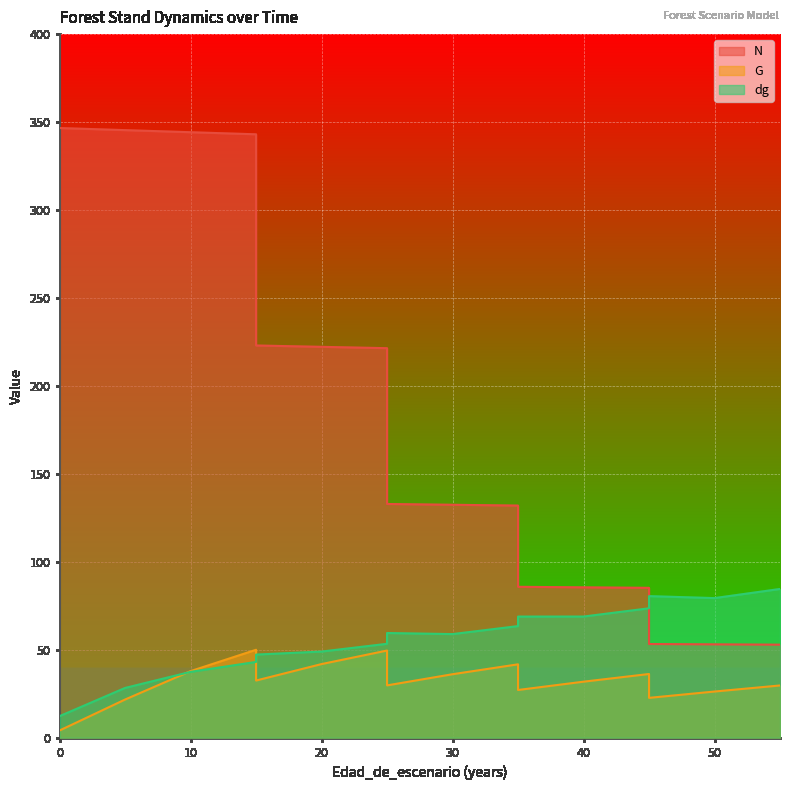

Which series changed the most between 30 and 40?

N